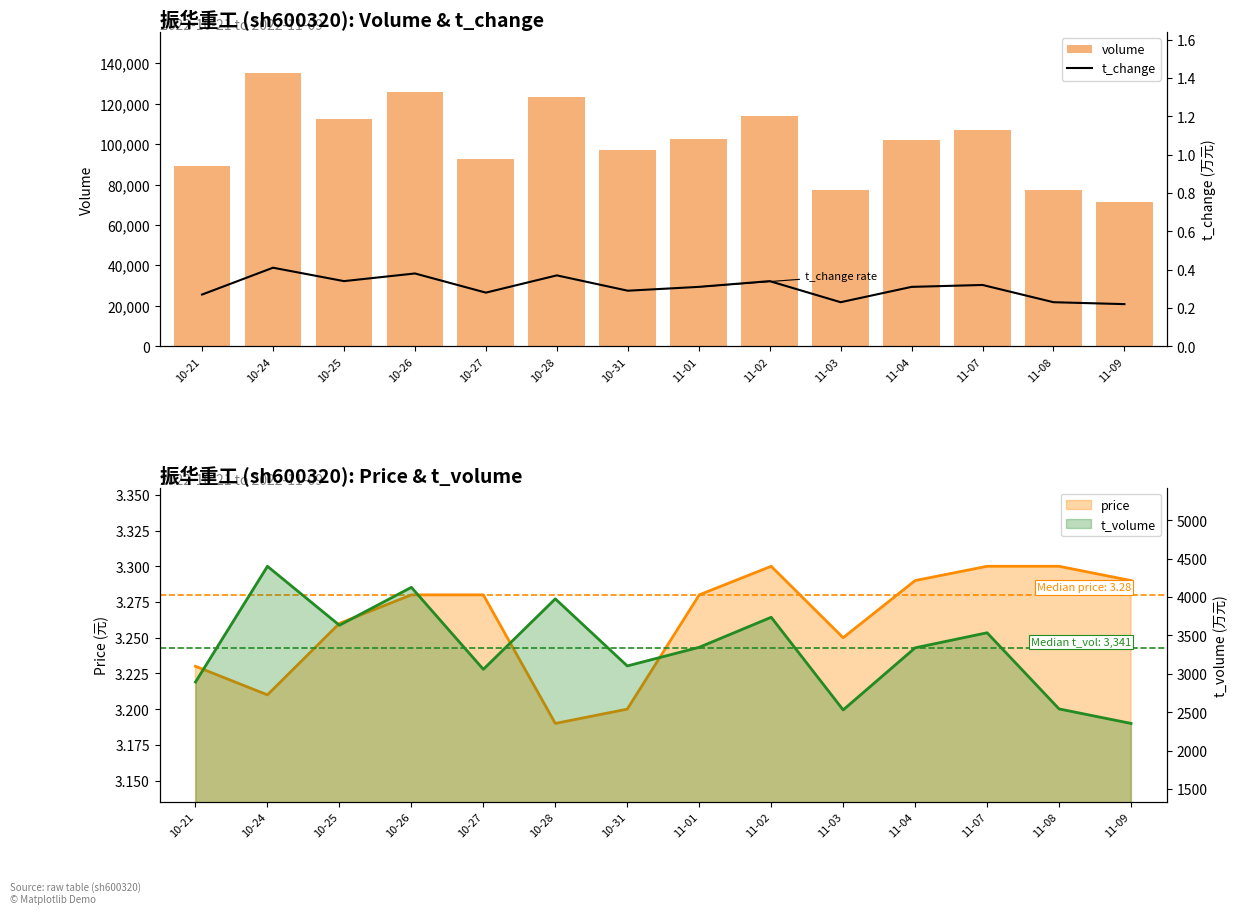

Reading right to left, what are all the values shown in this chart?

volume: 71426.0	77237.0	107219.0	101826.0	77521.0	113726.0	102759.0	97281.0	123353.0	92832.0	125909.0	112512.0	135176.0	89365.0
t_change: 0.2	0.2	0.3	0.3	0.2	0.3	0.3	0.3	0.4	0.3	0.4	0.3	0.4	0.3